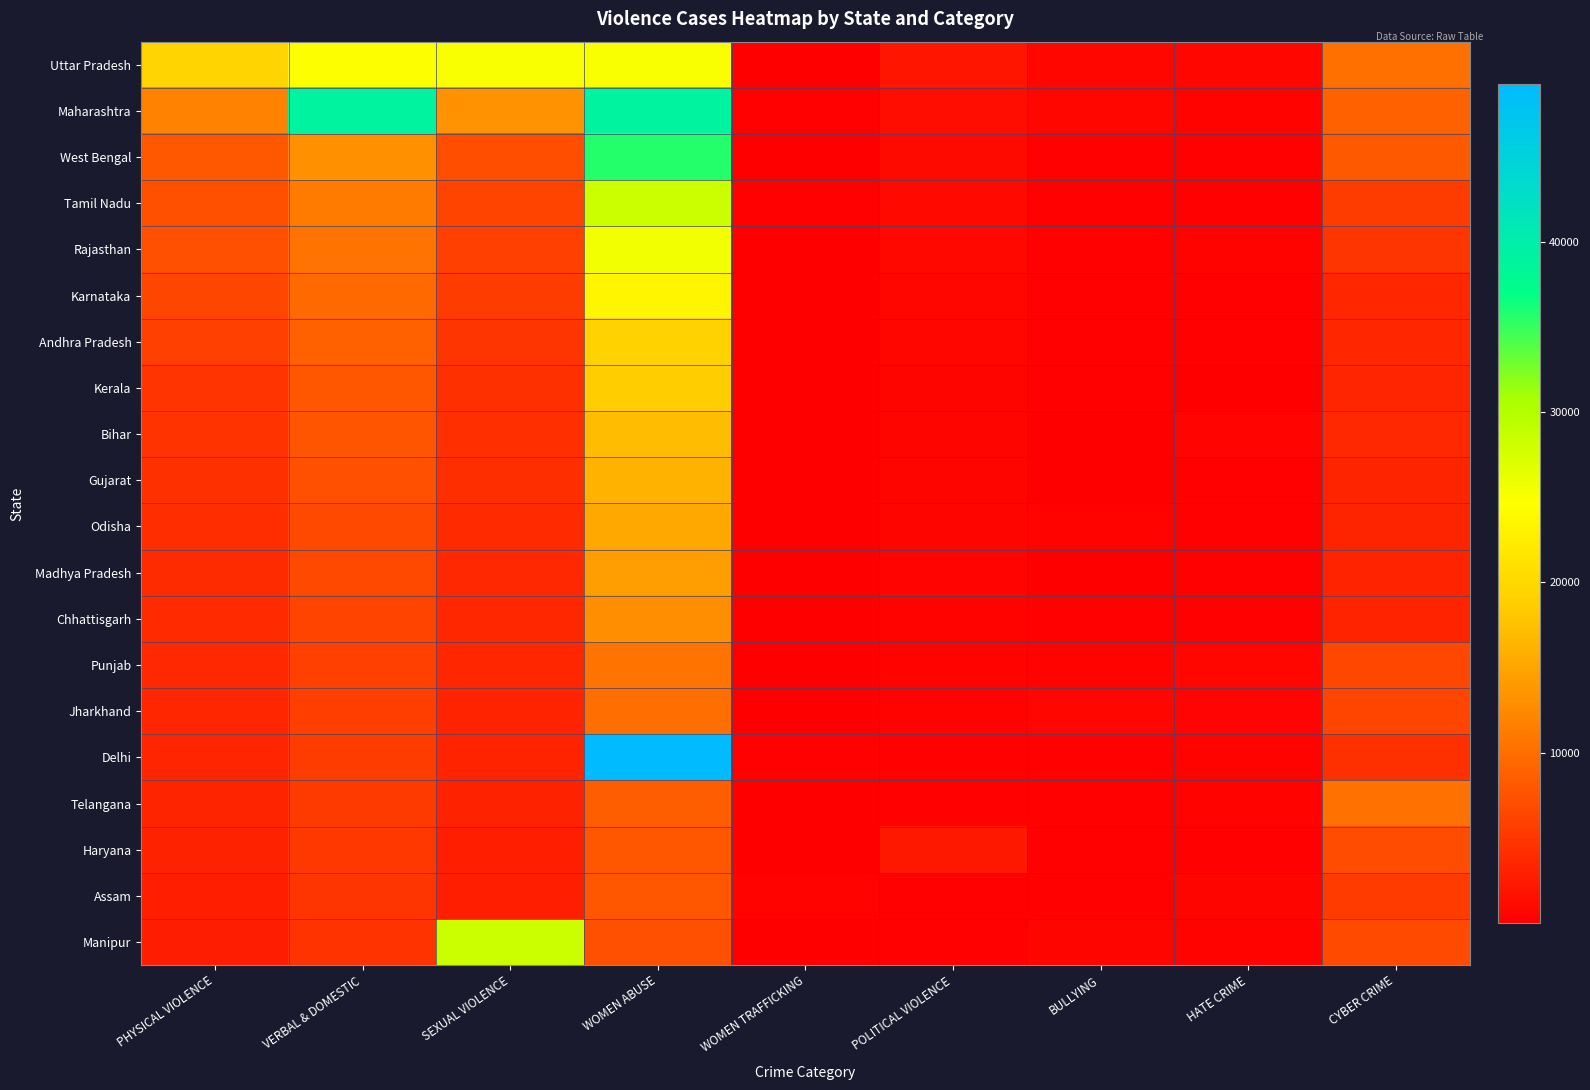

Reading left to right, transcribe all the data shown in this chart.

Uttar Pradesh: PHYSICAL VIOLENCE=19473	VERBAL & DOMESTIC=24759	SEXUAL VIOLENCE=25031	WOMEN ABUSE=25043	WOMEN TRAFFICKING=120	POLITICAL VIOLENCE=2014	BULLYING=759	HATE CRIME=627	CYBER CRIME=10303
Maharashtra: PHYSICAL VIOLENCE=11931	VERBAL & DOMESTIC=38947	SEXUAL VIOLENCE=13376	WOMEN ABUSE=38922	WOMEN TRAFFICKING=141	POLITICAL VIOLENCE=1382	BULLYING=682	HATE CRIME=352	CYBER CRIME=8829
West Bengal: PHYSICAL VIOLENCE=8084	VERBAL & DOMESTIC=13239	SEXUAL VIOLENCE=7168	WOMEN ABUSE=35634	WOMEN TRAFFICKING=107	POLITICAL VIOLENCE=1025	BULLYING=254	HATE CRIME=262	CYBER CRIME=8136
Tamil Nadu: PHYSICAL VIOLENCE=7405	VERBAL & DOMESTIC=11246	SEXUAL VIOLENCE=6186	WOMEN ABUSE=28299	WOMEN TRAFFICKING=282	POLITICAL VIOLENCE=952	BULLYING=216	HATE CRIME=215	CYBER CRIME=5562
Rajasthan: PHYSICAL VIOLENCE=7293	VERBAL & DOMESTIC=10548	SEXUAL VIOLENCE=5978	WOMEN ABUSE=25685	WOMEN TRAFFICKING=93	POLITICAL VIOLENCE=850	BULLYING=190	HATE CRIME=321	CYBER CRIME=4846
Karnataka: PHYSICAL VIOLENCE=6399	VERBAL & DOMESTIC=9554	SEXUAL VIOLENCE=5545	WOMEN ABUSE=23437	WOMEN TRAFFICKING=68	POLITICAL VIOLENCE=743	BULLYING=176	HATE CRIME=164	CYBER CRIME=3564
Andhra Pradesh: PHYSICAL VIOLENCE=5916	VERBAL & DOMESTIC=8874	SEXUAL VIOLENCE=4842	WOMEN ABUSE=19325	WOMEN TRAFFICKING=32	POLITICAL VIOLENCE=638	BULLYING=137	HATE CRIME=154	CYBER CRIME=3504
Kerala: PHYSICAL VIOLENCE=4762	VERBAL & DOMESTIC=7876	SEXUAL VIOLENCE=4538	WOMEN ABUSE=18754	WOMEN TRAFFICKING=58	POLITICAL VIOLENCE=584	BULLYING=129	HATE CRIME=121	CYBER CRIME=3447
Bihar: PHYSICAL VIOLENCE=4675	VERBAL & DOMESTIC=7727	SEXUAL VIOLENCE=4422	WOMEN ABUSE=17126	WOMEN TRAFFICKING=85	POLITICAL VIOLENCE=561	BULLYING=121	HATE CRIME=420	CYBER CRIME=3744
Gujarat: PHYSICAL VIOLENCE=4525	VERBAL & DOMESTIC=7268	SEXUAL VIOLENCE=4348	WOMEN ABUSE=16238	WOMEN TRAFFICKING=45	POLITICAL VIOLENCE=549	BULLYING=118	HATE CRIME=310	CYBER CRIME=3303
Odisha: PHYSICAL VIOLENCE=4201	VERBAL & DOMESTIC=6685	SEXUAL VIOLENCE=3878	WOMEN ABUSE=15398	WOMEN TRAFFICKING=32	POLITICAL VIOLENCE=534	BULLYING=325	HATE CRIME=250	CYBER CRIME=3309
Madhya Pradesh: PHYSICAL VIOLENCE=3997	VERBAL & DOMESTIC=6581	SEXUAL VIOLENCE=3752	WOMEN ABUSE=14379	WOMEN TRAFFICKING=95	POLITICAL VIOLENCE=431	BULLYING=121	HATE CRIME=312	CYBER CRIME=3200
Chhattisgarh: PHYSICAL VIOLENCE=3886	VERBAL & DOMESTIC=6256	SEXUAL VIOLENCE=3626	WOMEN ABUSE=12946	WOMEN TRAFFICKING=25	POLITICAL VIOLENCE=362	BULLYING=250	HATE CRIME=250	CYBER CRIME=3288
Punjab: PHYSICAL VIOLENCE=3773	VERBAL & DOMESTIC=5934	SEXUAL VIOLENCE=3514	WOMEN ABUSE=10588	WOMEN TRAFFICKING=65	POLITICAL VIOLENCE=372	BULLYING=320	HATE CRIME=665	CYBER CRIME=6542
Jharkhand: PHYSICAL VIOLENCE=3578	VERBAL & DOMESTIC=5746	SEXUAL VIOLENCE=3388	WOMEN ABUSE=10070	WOMEN TRAFFICKING=32	POLITICAL VIOLENCE=343	BULLYING=770	HATE CRIME=420	CYBER CRIME=6325
Delhi: PHYSICAL VIOLENCE=3476	VERBAL & DOMESTIC=5583	SEXUAL VIOLENCE=3266	WOMEN ABUSE=49253	WOMEN TRAFFICKING=254	POLITICAL VIOLENCE=267	BULLYING=231	HATE CRIME=321	CYBER CRIME=4502
Telangana: PHYSICAL VIOLENCE=3297	VERBAL & DOMESTIC=5407	SEXUAL VIOLENCE=3144	WOMEN ABUSE=8662	WOMEN TRAFFICKING=65	POLITICAL VIOLENCE=262	BULLYING=241	HATE CRIME=320	CYBER CRIME=10325
Haryana: PHYSICAL VIOLENCE=3167	VERBAL & DOMESTIC=5204	SEXUAL VIOLENCE=2998	WOMEN ABUSE=7976	WOMEN TRAFFICKING=42	POLITICAL VIOLENCE=2253	BULLYING=214	HATE CRIME=141	CYBER CRIME=6972
Assam: PHYSICAL VIOLENCE=2898	VERBAL & DOMESTIC=4881	SEXUAL VIOLENCE=2878	WOMEN ABUSE=7828	WOMEN TRAFFICKING=385	POLITICAL VIOLENCE=265	BULLYING=231	HATE CRIME=528	CYBER CRIME=5430
Manipur: PHYSICAL VIOLENCE=2795	VERBAL & DOMESTIC=4657	SEXUAL VIOLENCE=28338	WOMEN ABUSE=7272	WOMEN TRAFFICKING=98	POLITICAL VIOLENCE=246	BULLYING=521	HATE CRIME=321	CYBER CRIME=6820